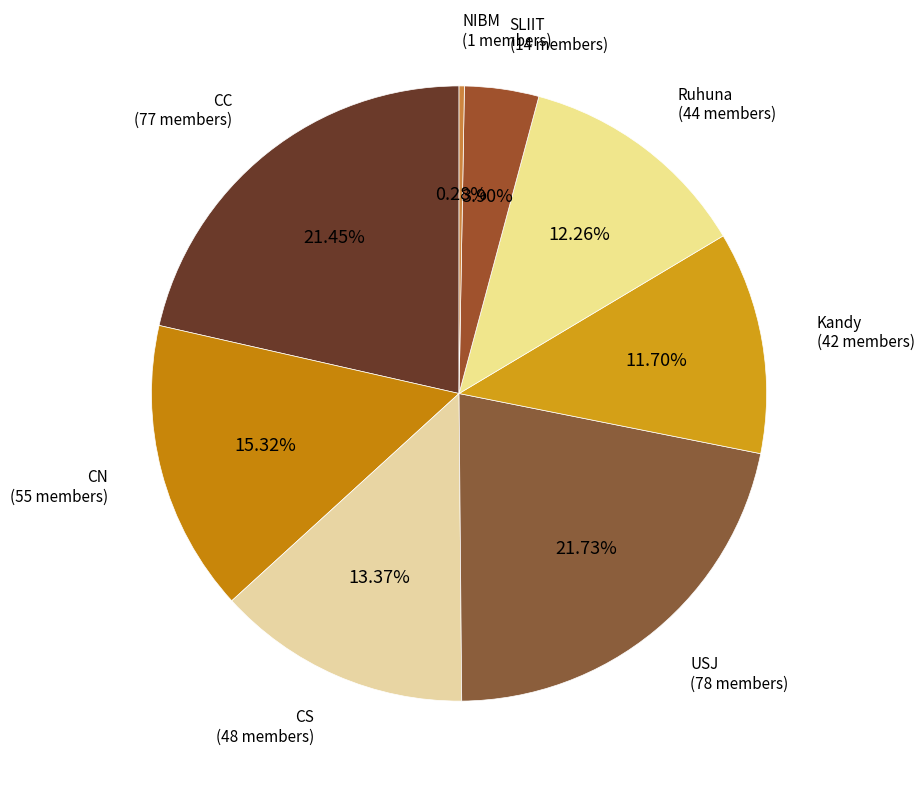

Which slice is the smallest?

NIBM